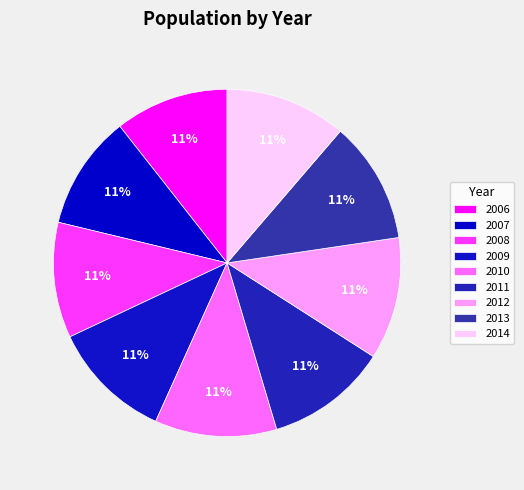

Combined, do 2006 and 2012 account for over 50%?

No